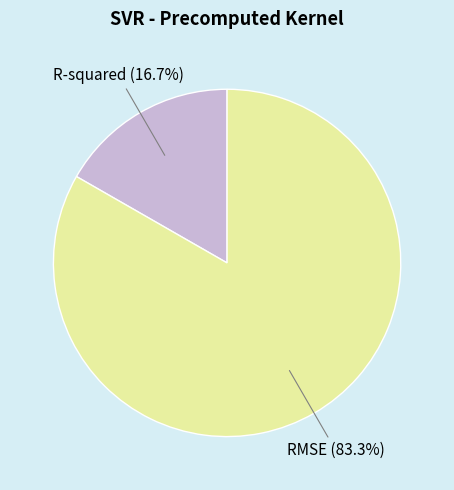

Which slice is the largest?

RMSE